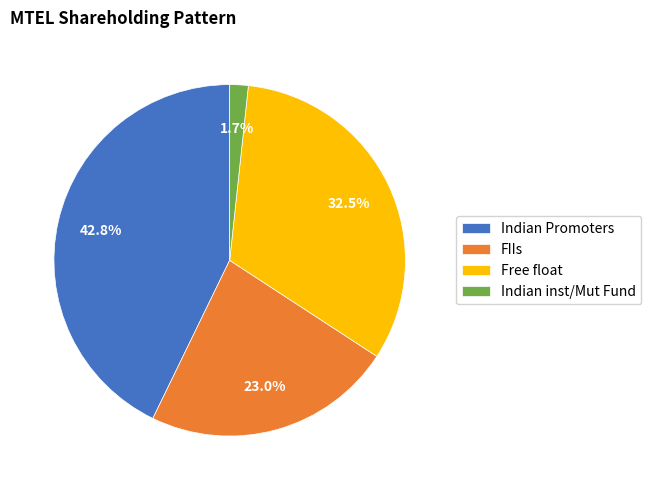

Is there any slice that represents more than half of the pie?

No